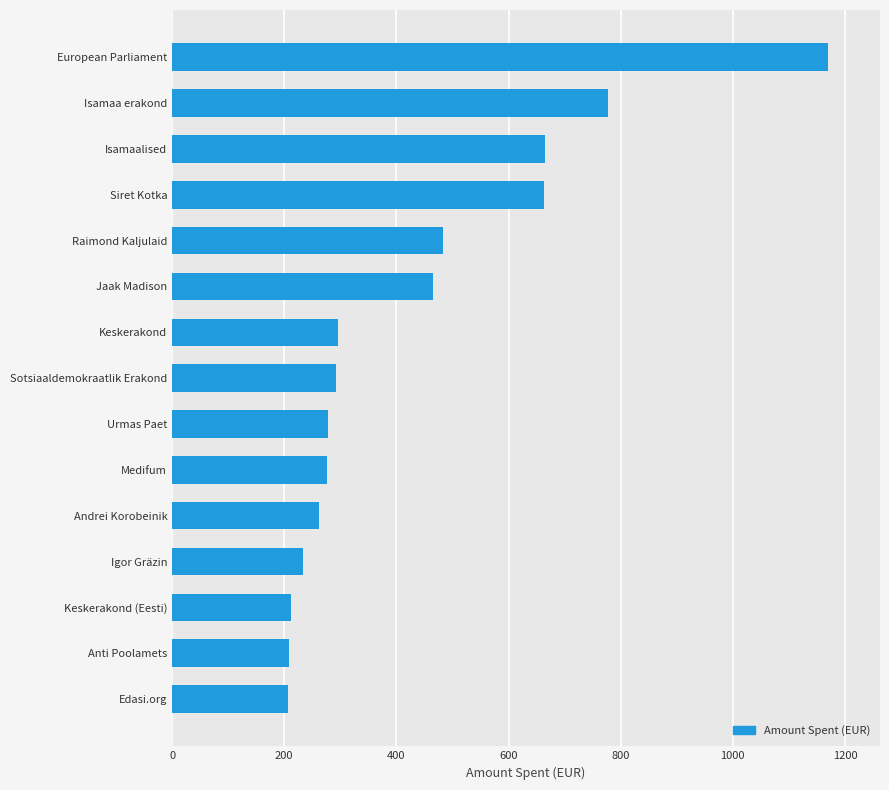

What is the difference between the maximum and second lowest values?

960